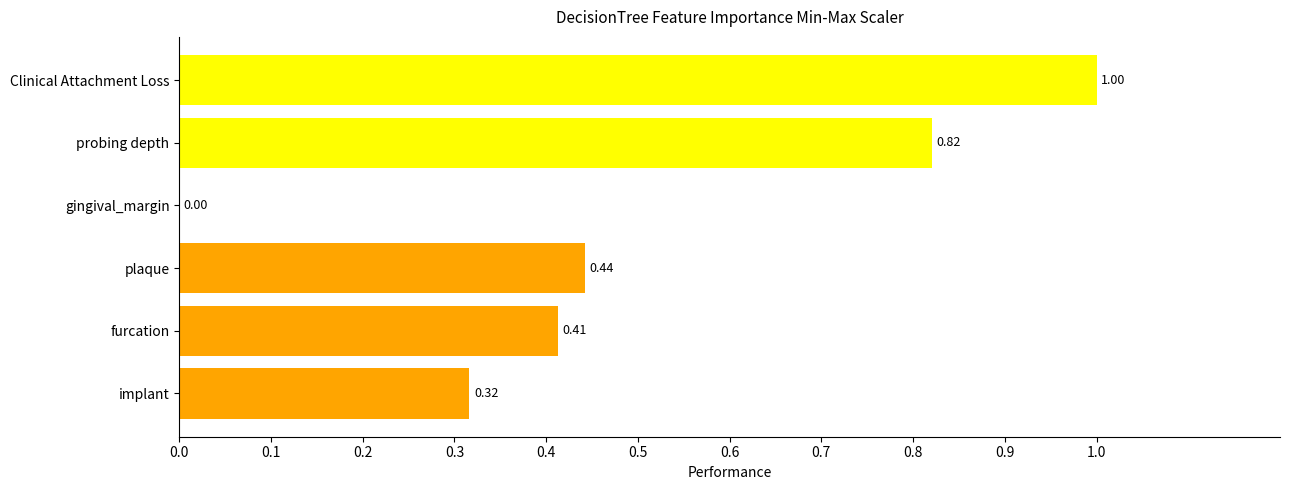

What is the greatest value displayed?

1.0